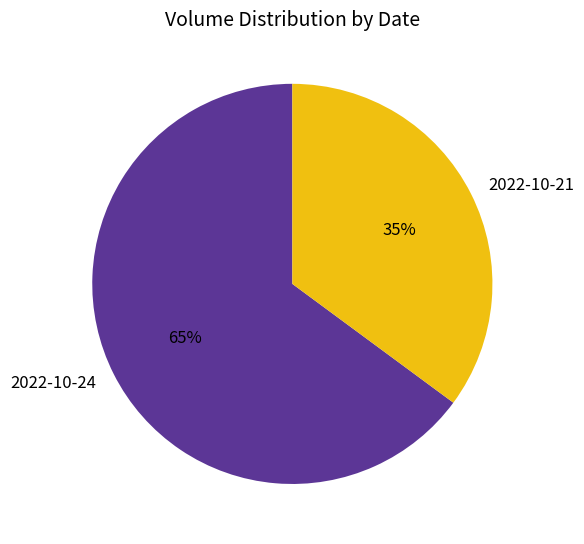

Does 2022-10-24 represent more than half of the total?

Yes